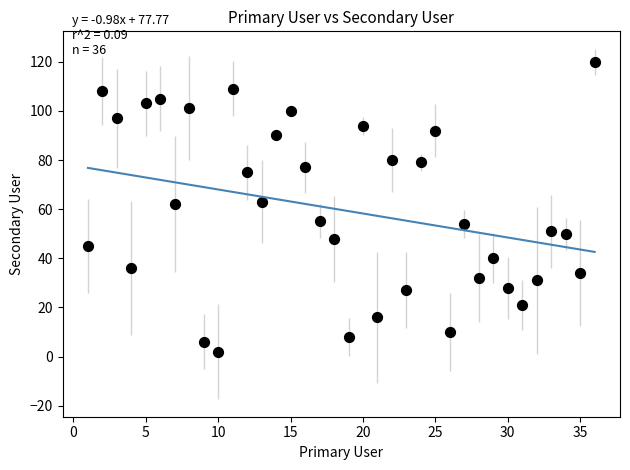

What is the range of Y values (max minus min)?

118